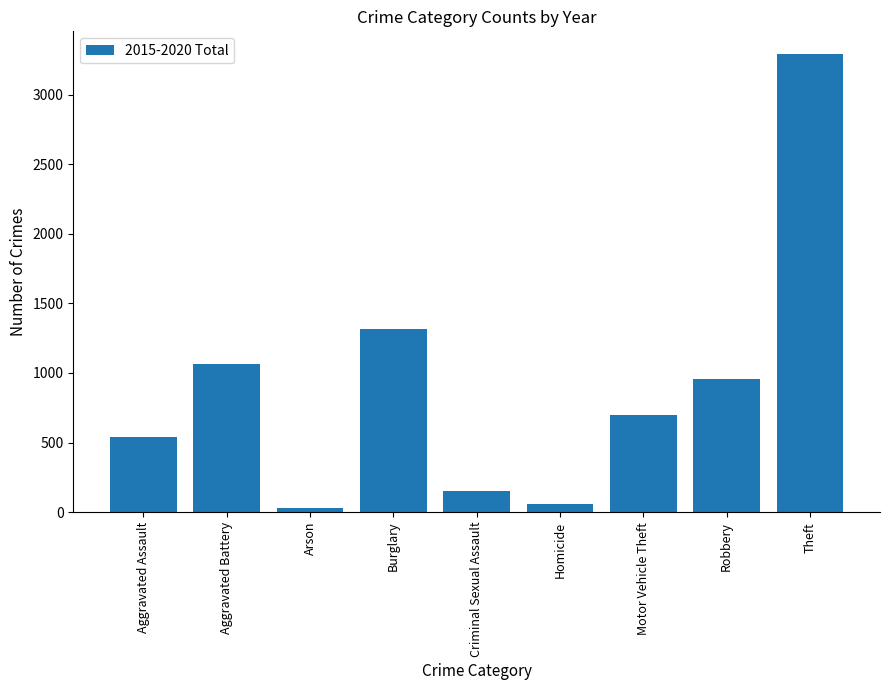

Rank the categories by value from lowest to highest.

Arson, Homicide, Criminal Sexual Assault, Aggravated Assault, Motor Vehicle Theft, Robbery, Aggravated Battery, Burglary, Theft